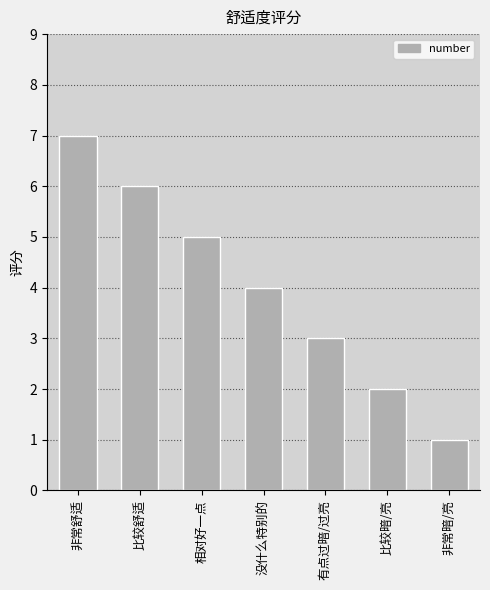

The chart shows a value of 1 at 没什么特别的. True or false?

False